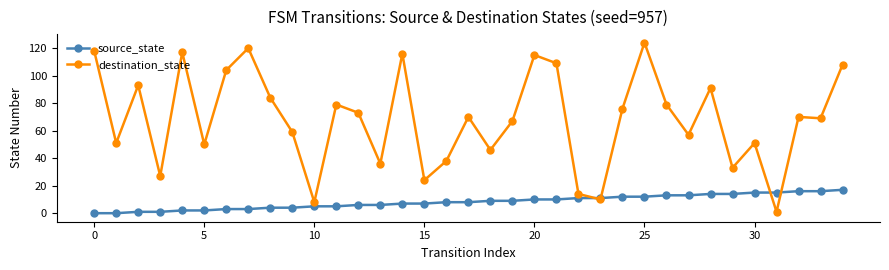

Which series has the largest range (max minus min)?

destination_state